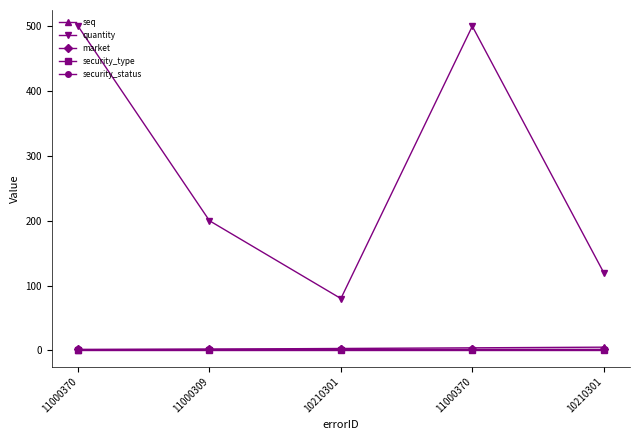

At 11000370, list the series in order from smallest to largest.

security_type, seq, market, security_status, quantity